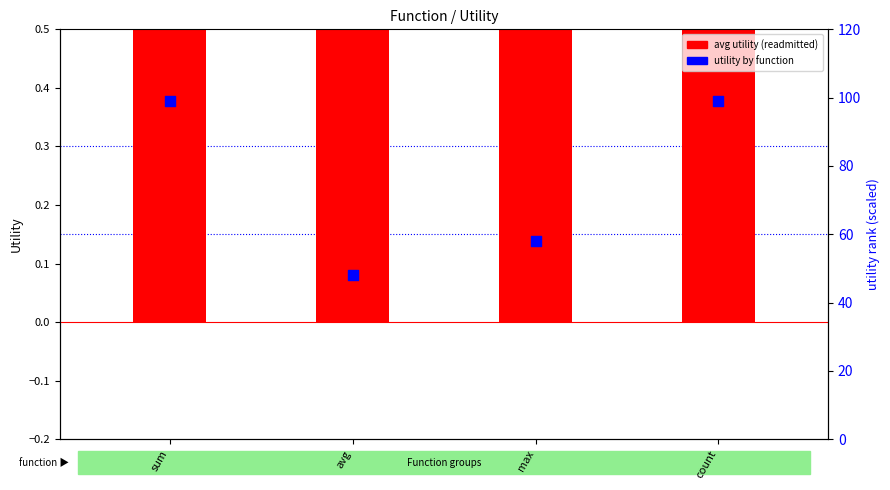

Which series reaches the minimum Y coordinate?

avg utility (readmitted)